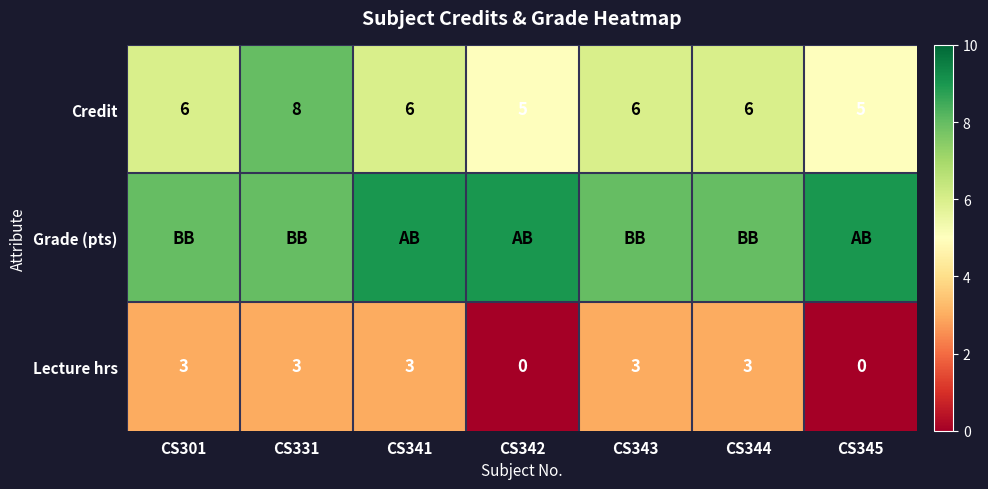

The Credit series shows 10 at CS341. True or false?

False